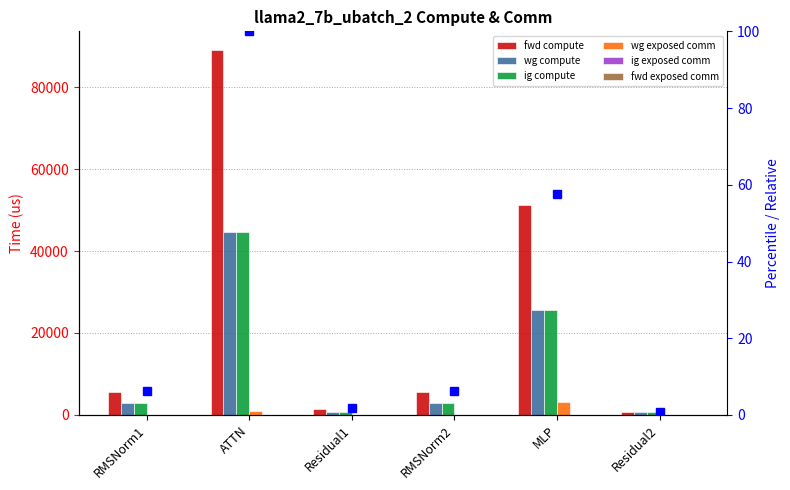

How many data points in ig compute are above 2821?

4